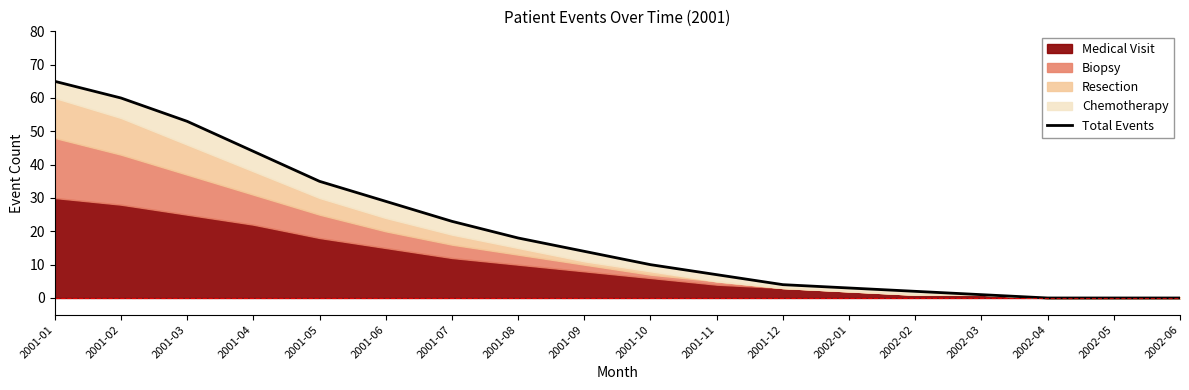

What value does the data have at 2001-11, to the nearest 5?

5